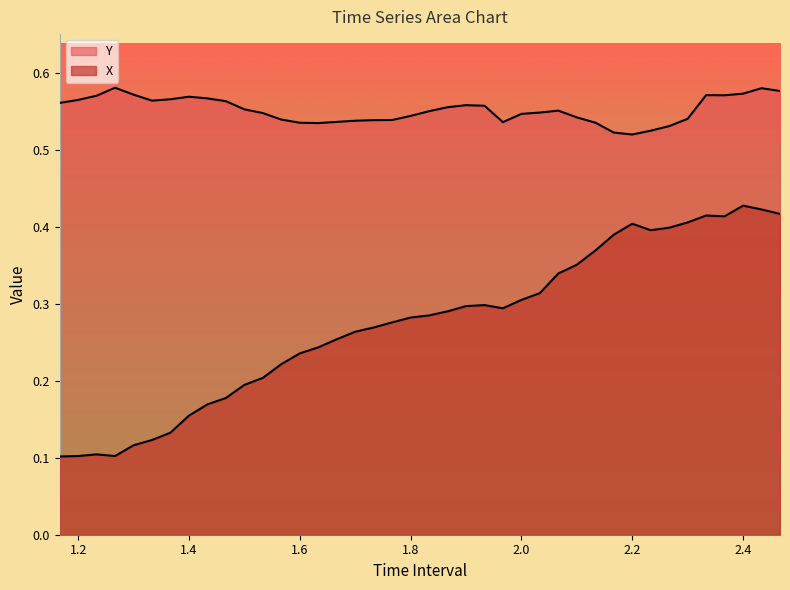

Which series changed the most between 1.6 and 1.8?

X